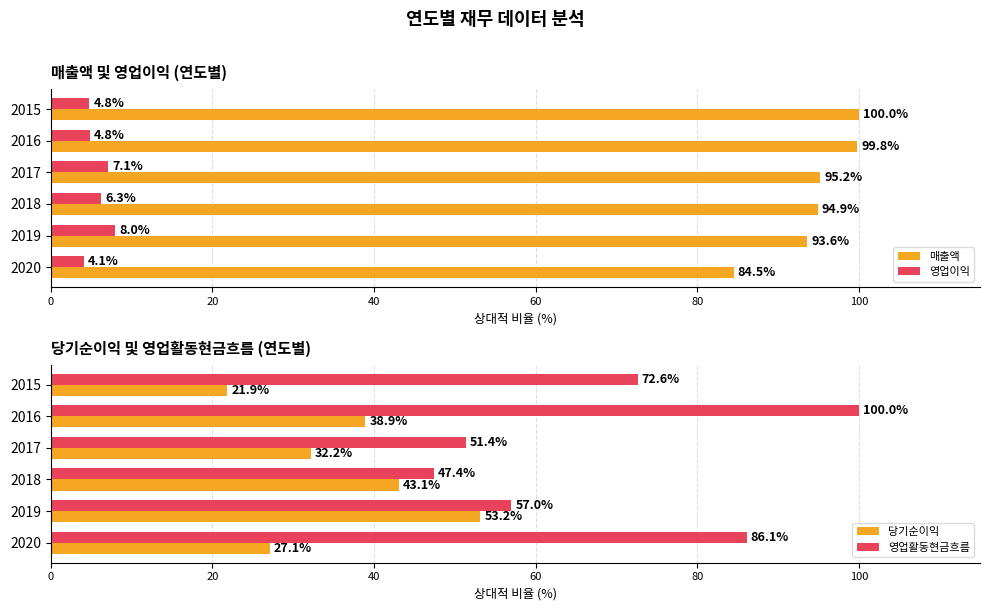

Is the value of 매출액 at 2017 greater than the value of 영업이익 at 2020?

Yes